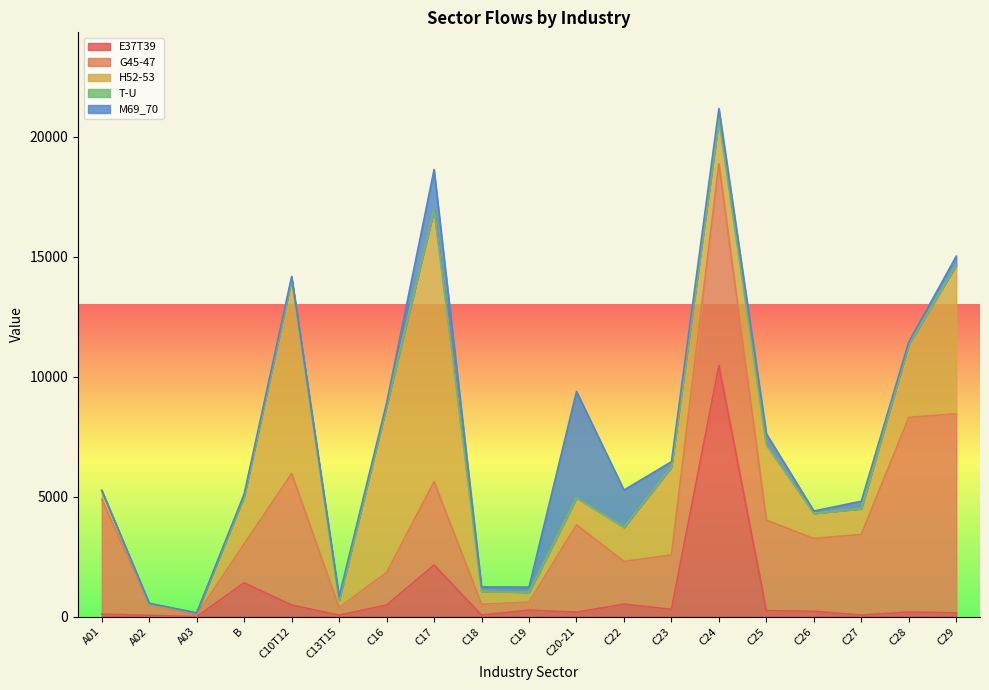

Where is E37T39 nearest to the value 5237?

C17